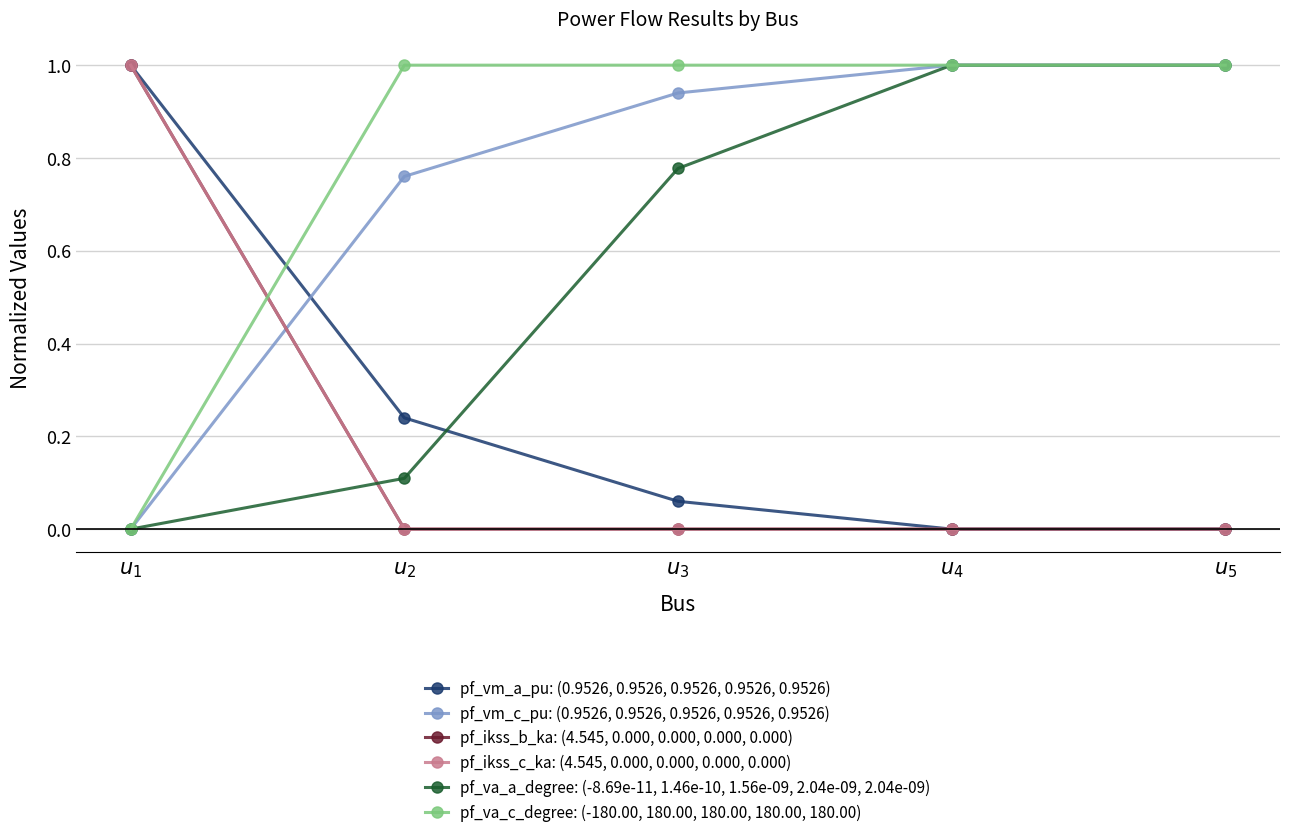

How many intersections are there between pf_vm_a_pu: (0.9526, 0.9526, 0.9526, 0.9526, 0.9526) and pf_vm_c_pu: (0.9526, 0.9526, 0.9526, 0.9526, 0.9526)?

1